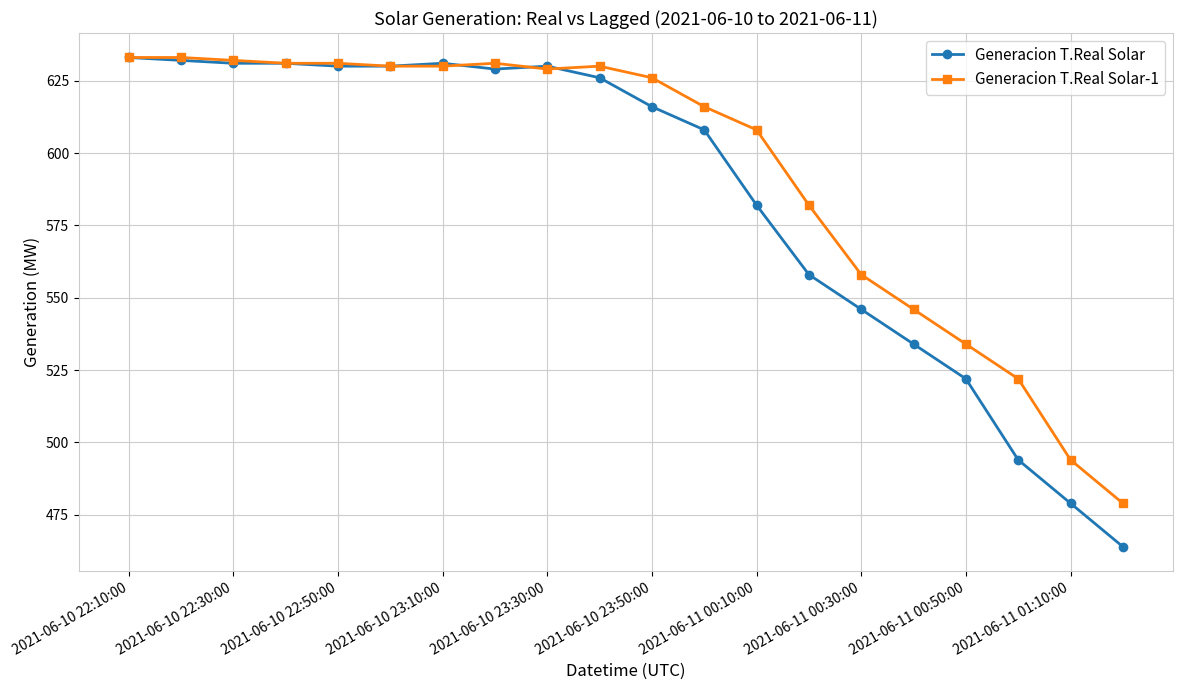

What is the minimum value shown in the chart?

464